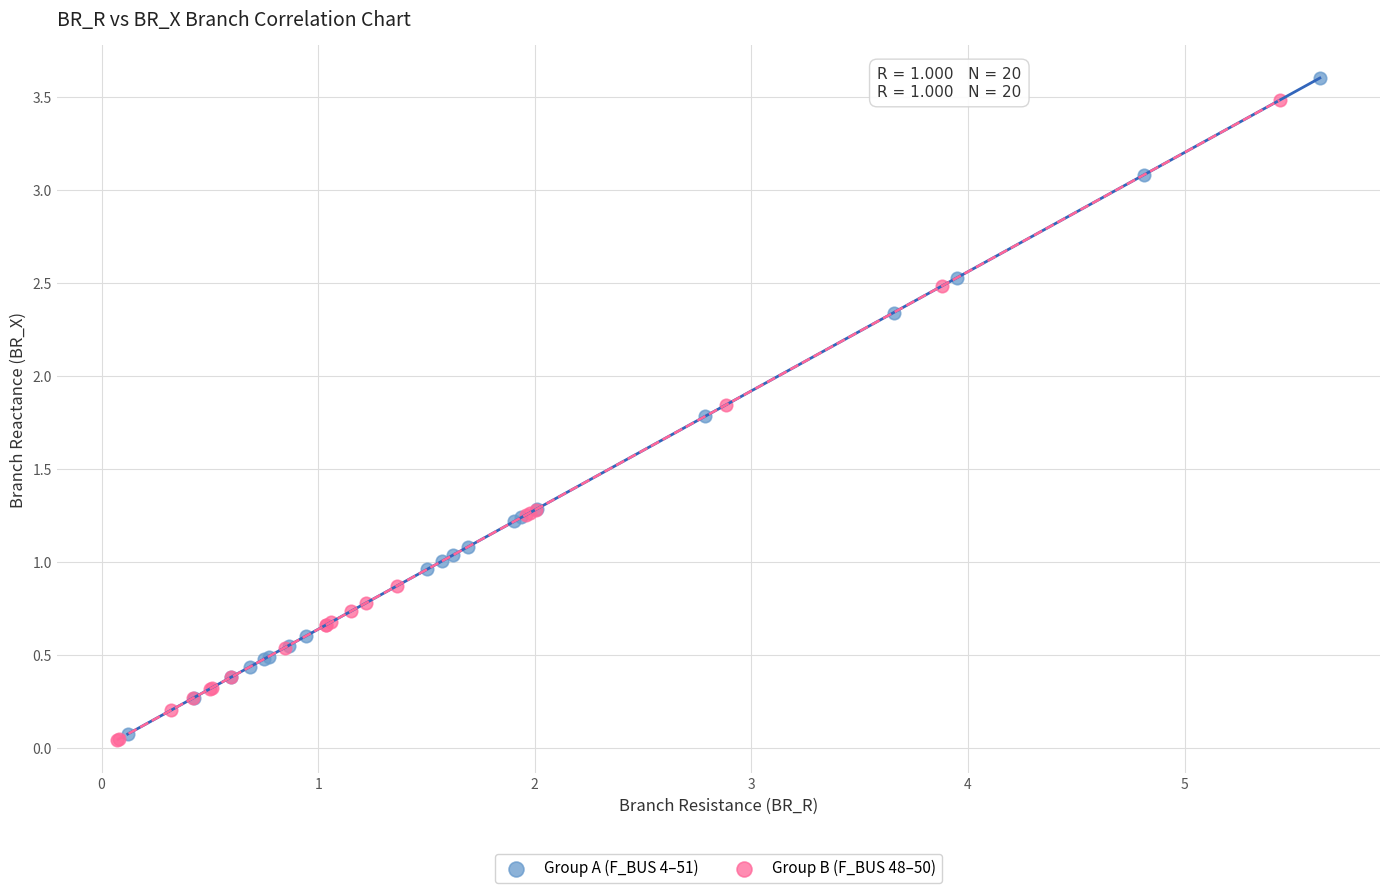

What are all the series names shown in the legend?

Group A (F_BUS 4–51), Group B (F_BUS 48–50)